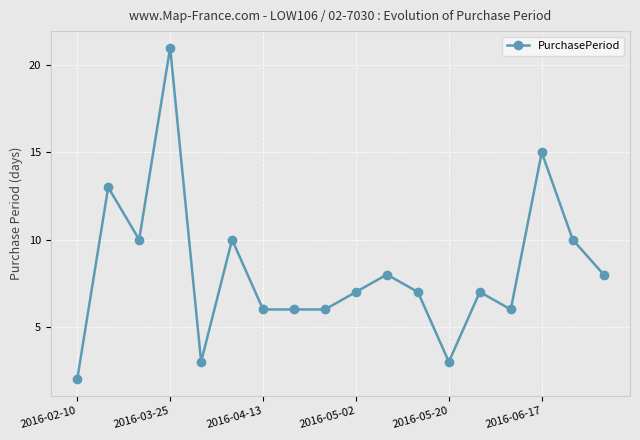

What is the maximum value shown in the chart?

21